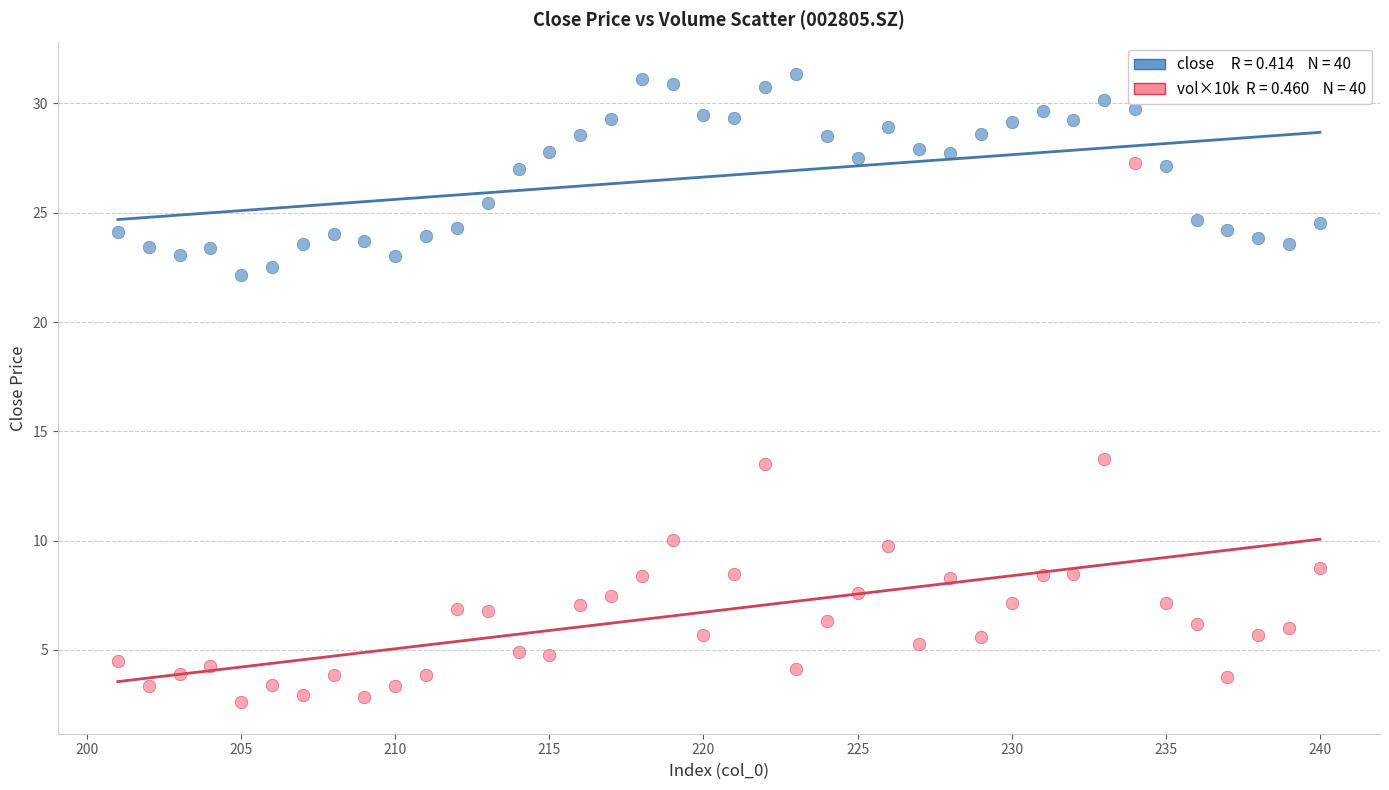

Across all data points, what is the range of Y values (max minus min)?

28.7